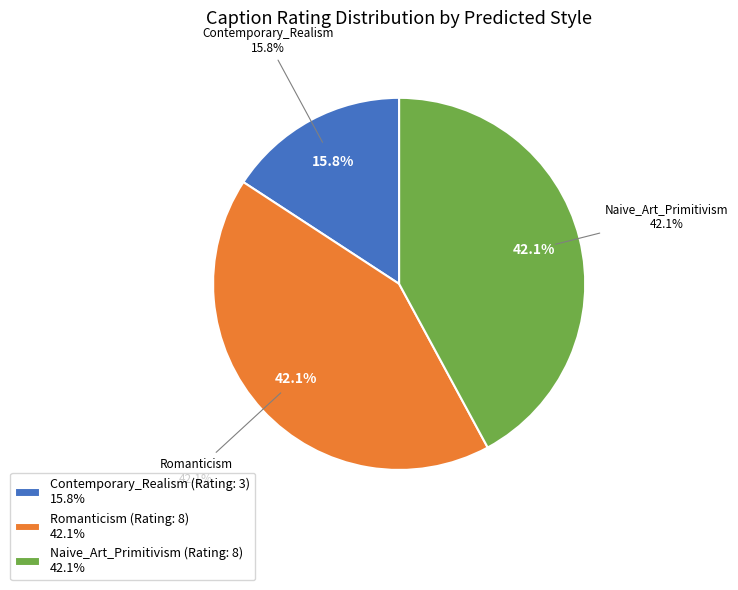

Which category has the smallest portion of the pie?

Contemporary_Realism (Rating: 3)